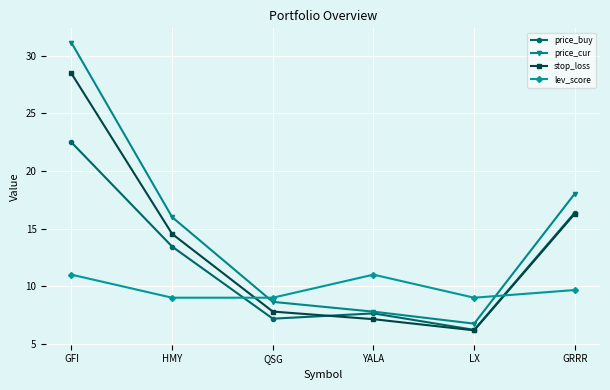

What is the difference between the price_cur values at LX and GRRR?

11.3